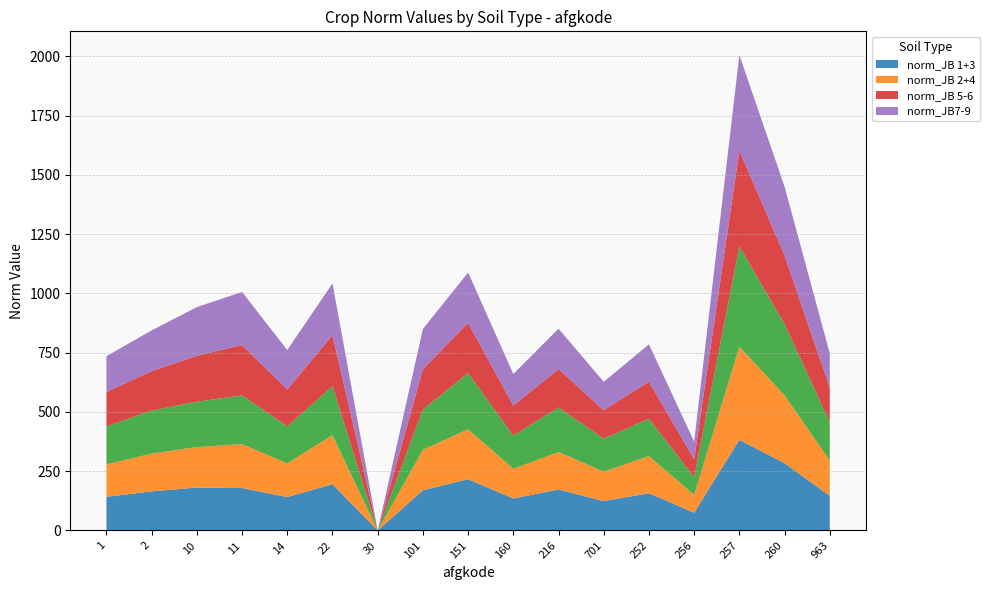

Reading right to left, list all the values displayed in this chart.

norm_JB 1+3: 963=146	260=284	257=382	256=75	252=157	701=124	216=173	160=135	151=216	101=170	30=0	22=195	14=141	11=179	10=181	2=165	1=142
norm_JB 2+4: 963=149	260=286	257=393	256=75	252=157	701=124	216=158	160=125	151=211	101=170	30=0	22=207	14=142	11=185	10=171	2=159	1=137
_norm_irrigatedSand: 963=162	260=300	257=424	256=75	252=157	701=139	216=188	160=140	151=237	101=170	30=0	22=207	14=156	11=206	10=191	2=182	1=160
norm_JB 5-6: 963=145	260=290	257=403	256=75	252=157	701=120	216=162	160=127	151=212	101=170	30=0	22=215	14=156	11=212	10=194	2=166	1=145
norm_JB7-9: 963=145	260=290	257=403	256=75	252=157	701=120	216=170	160=133	151=212	101=170	30=0	22=218	14=166	11=224	10=205	2=172	1=151